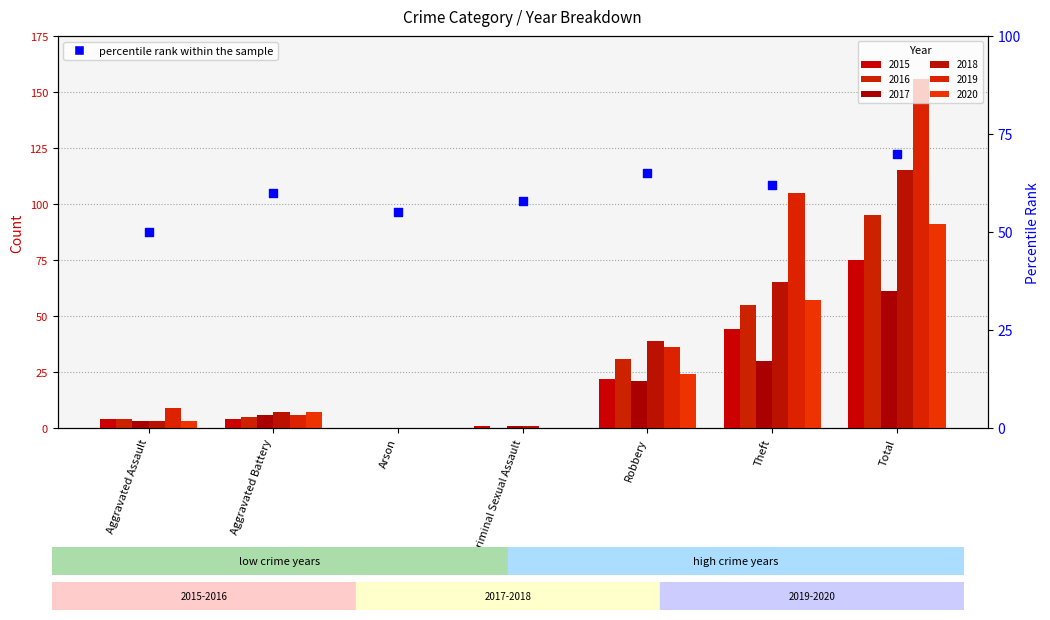

Which has a higher value, Robbery or Aggravated Battery?

Robbery